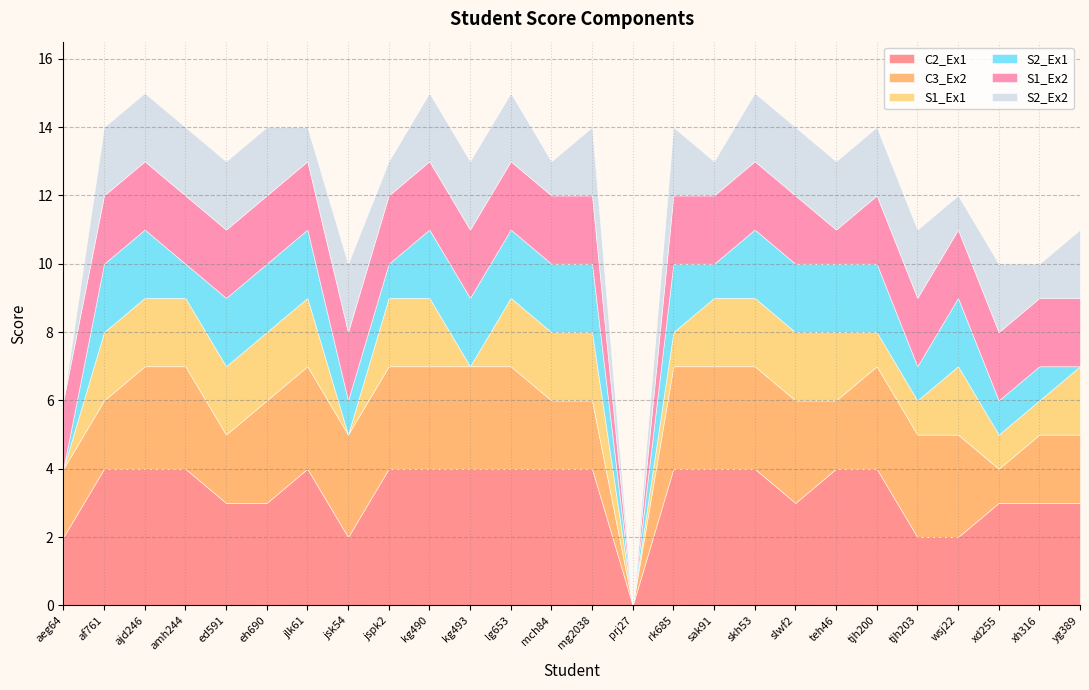

What is the approximate value of C2_Ex1 at xd255?

3